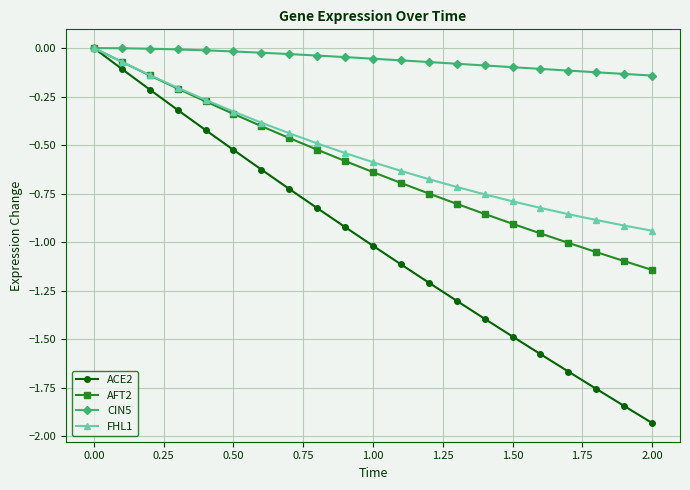

How many values in the AFT2 series are below 0?

20